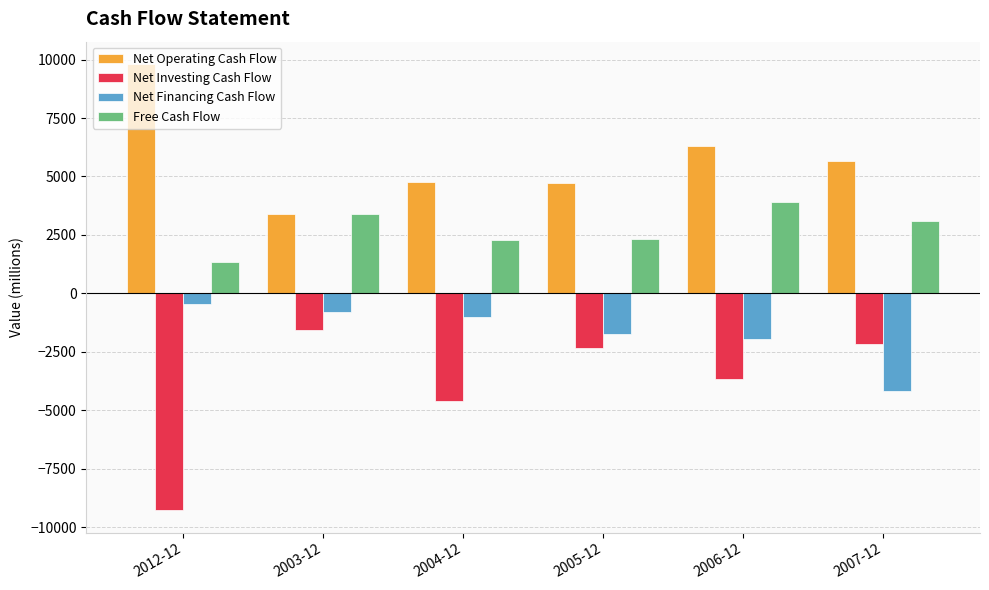

Where is Net Operating Cash Flow nearest to the value 6606?

2006-12